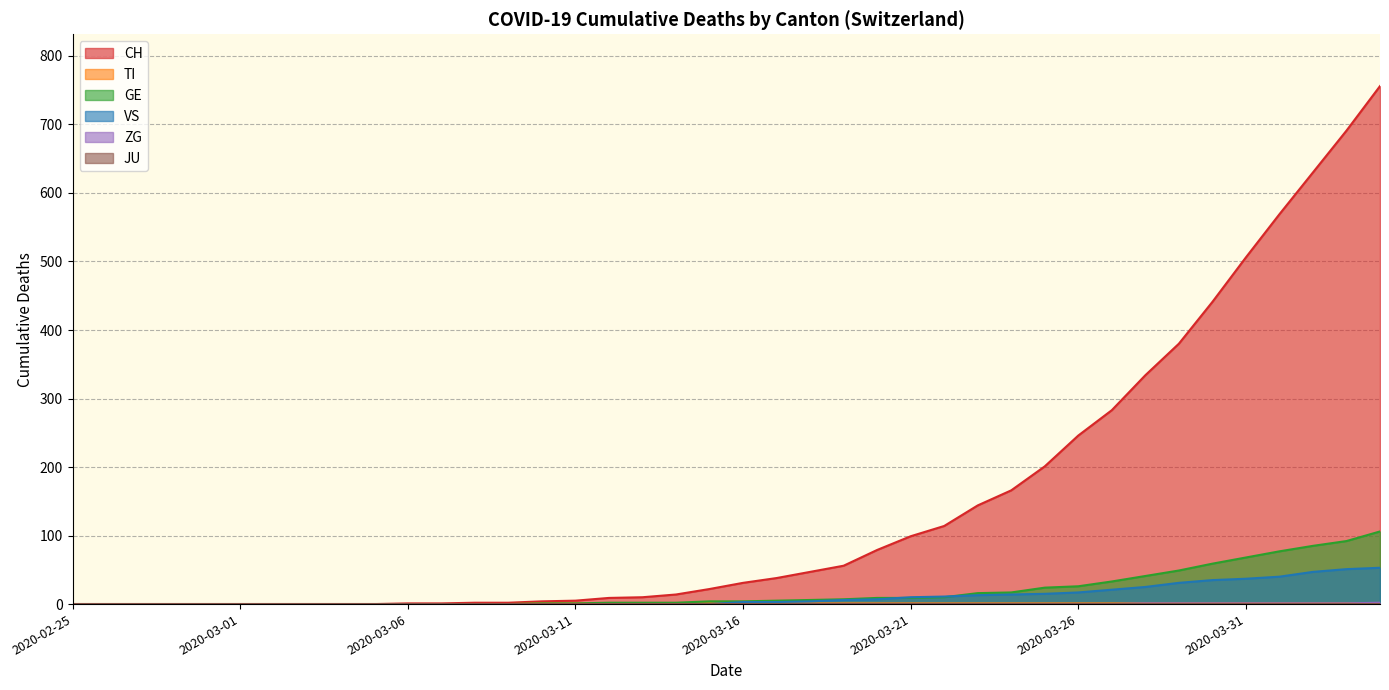

Which series has the widest spread of values?

CH